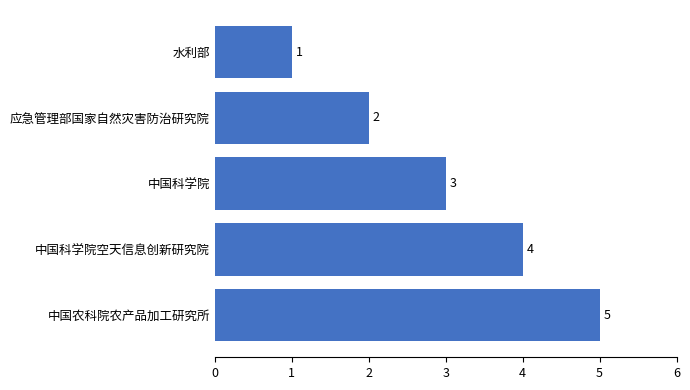

What is the difference between the maximum and minimum values?

4